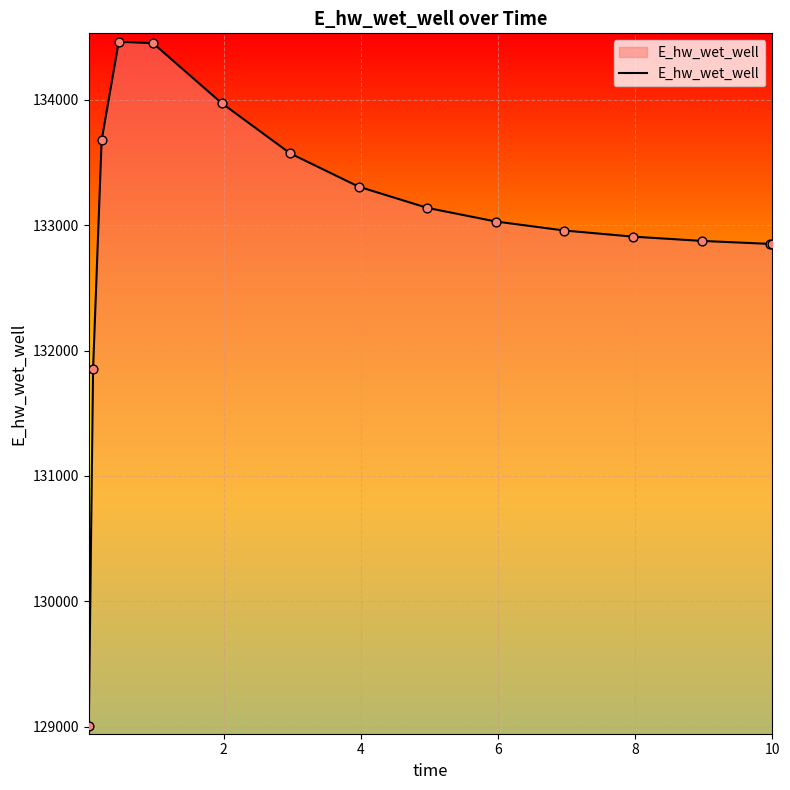

What is the difference between the maximum and minimum values?

5453.6